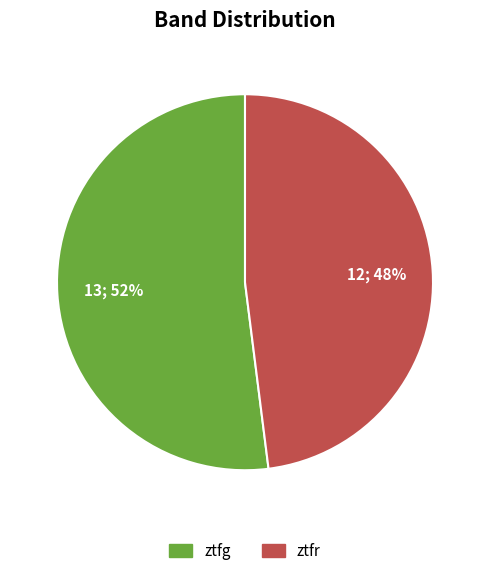

To the nearest percent, what portion does ztfg represent?

52%